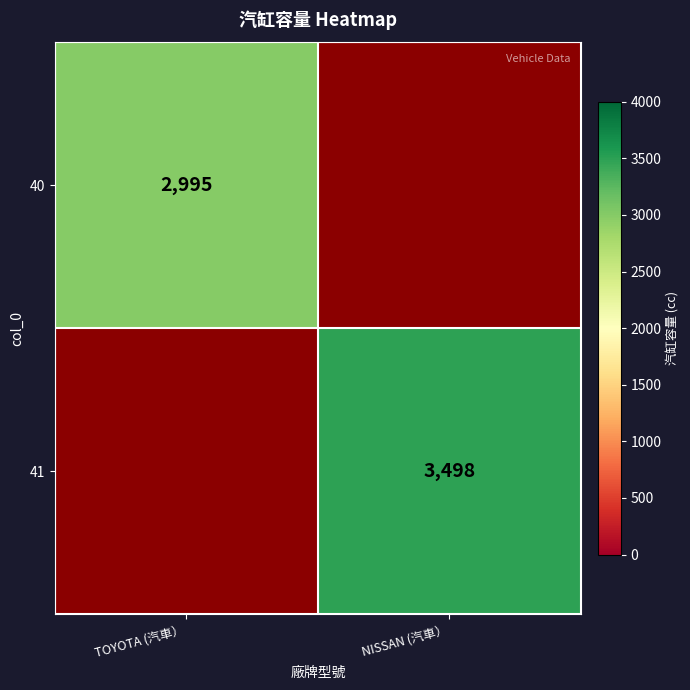

Which has a higher value, NISSAN (汽車） or TOYOTA (汽車）?

TOYOTA (汽車）